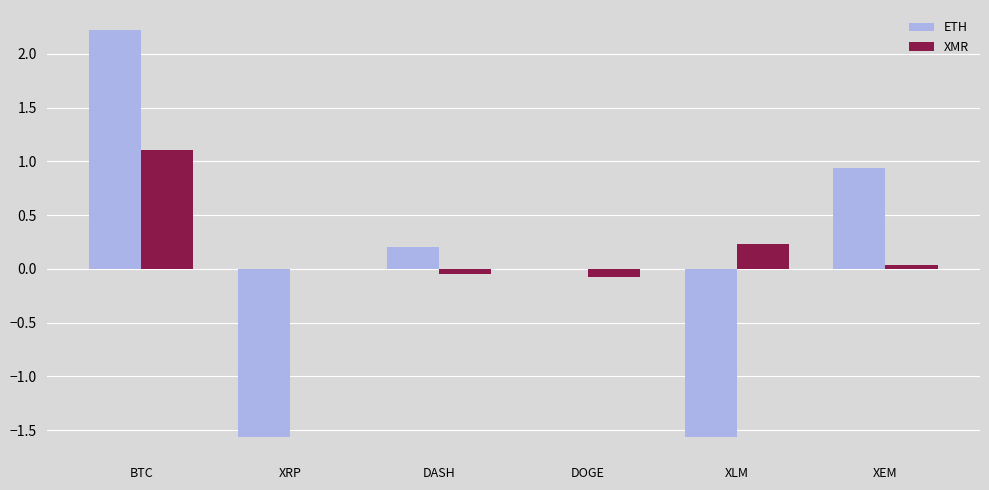

True or false: ETH has a value of -1.6 at XRP.

True